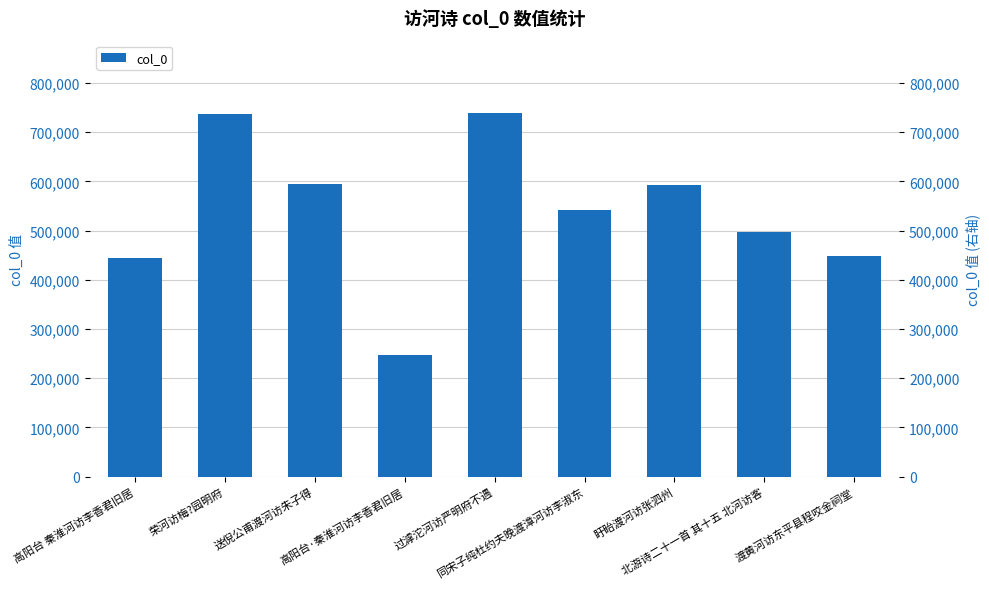

Approximately how many times larger is the value at 荣河访梅?园明府 compared to 盱眙渡河访张泗州?

1.2